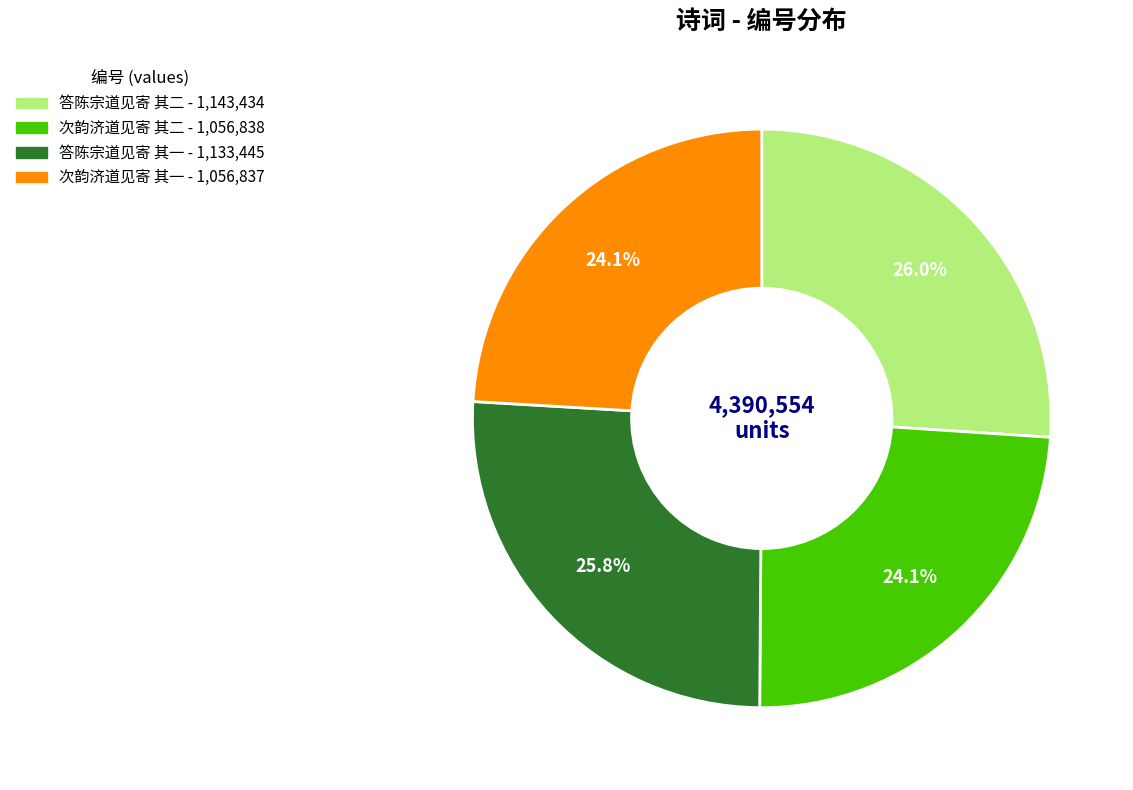

What is the ratio of the value at 次韵济道见寄 其二 to the value at 次韵济道见寄 其一?

1.0